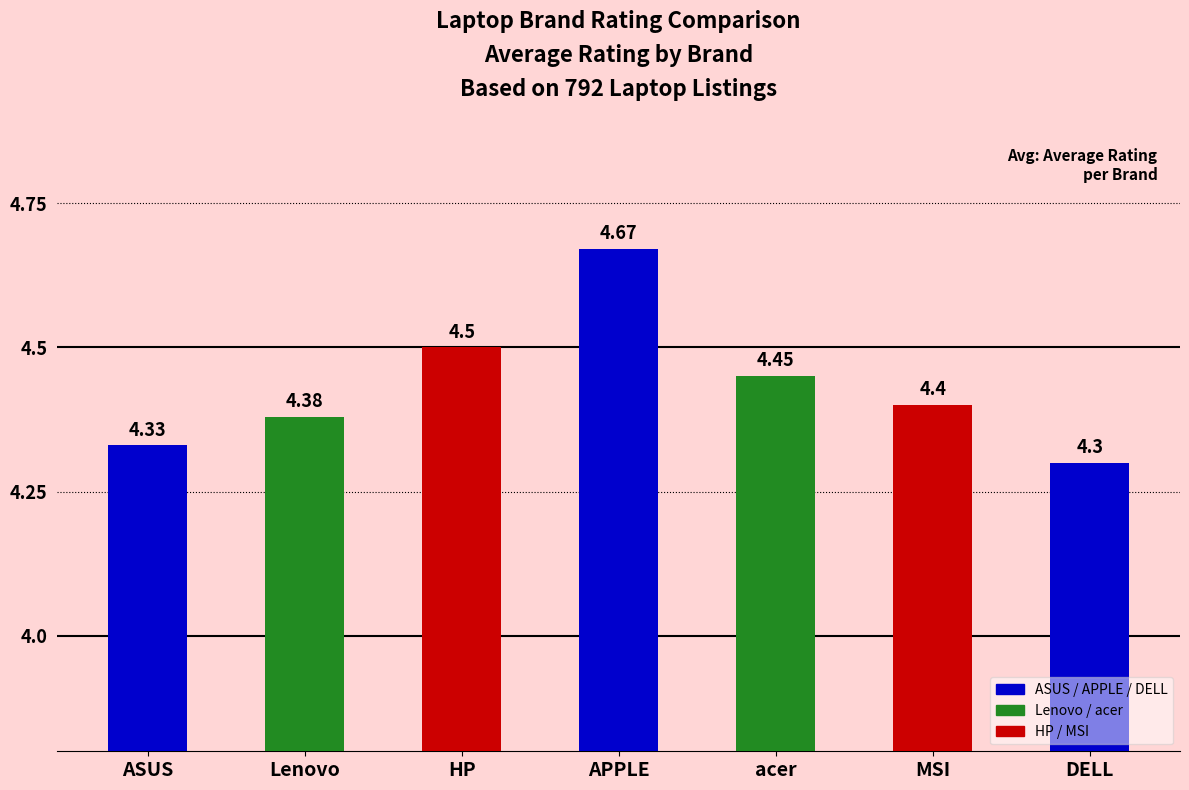

The chart shows a value of 1.7 at Lenovo. True or false?

False